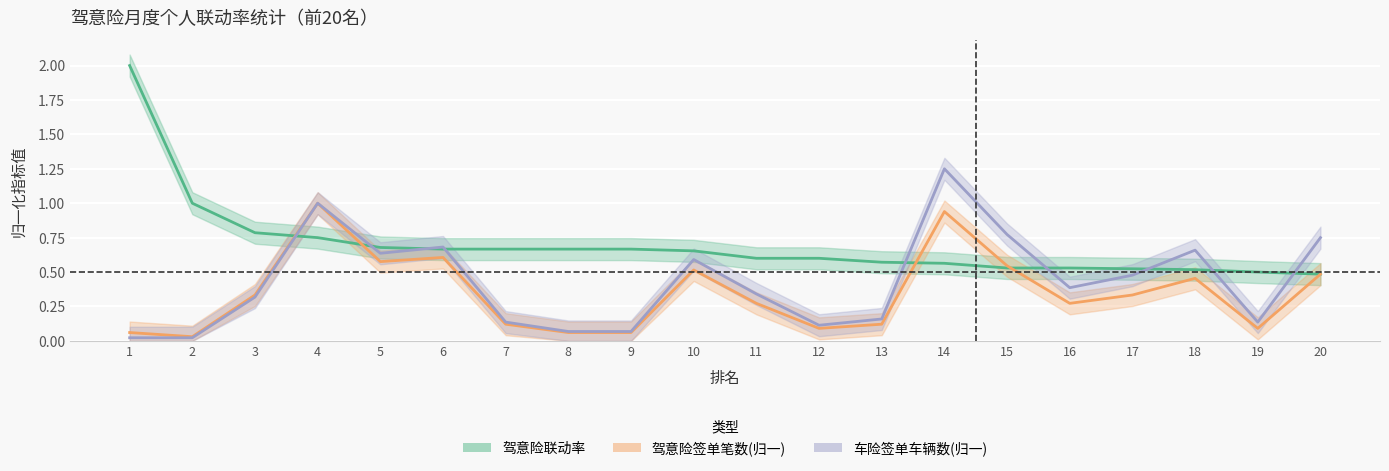

Rank the series at 14 from lowest to highest value.

驾意险联动率, 驾意险签单笔数(归一), 车险签单车辆数(归一)